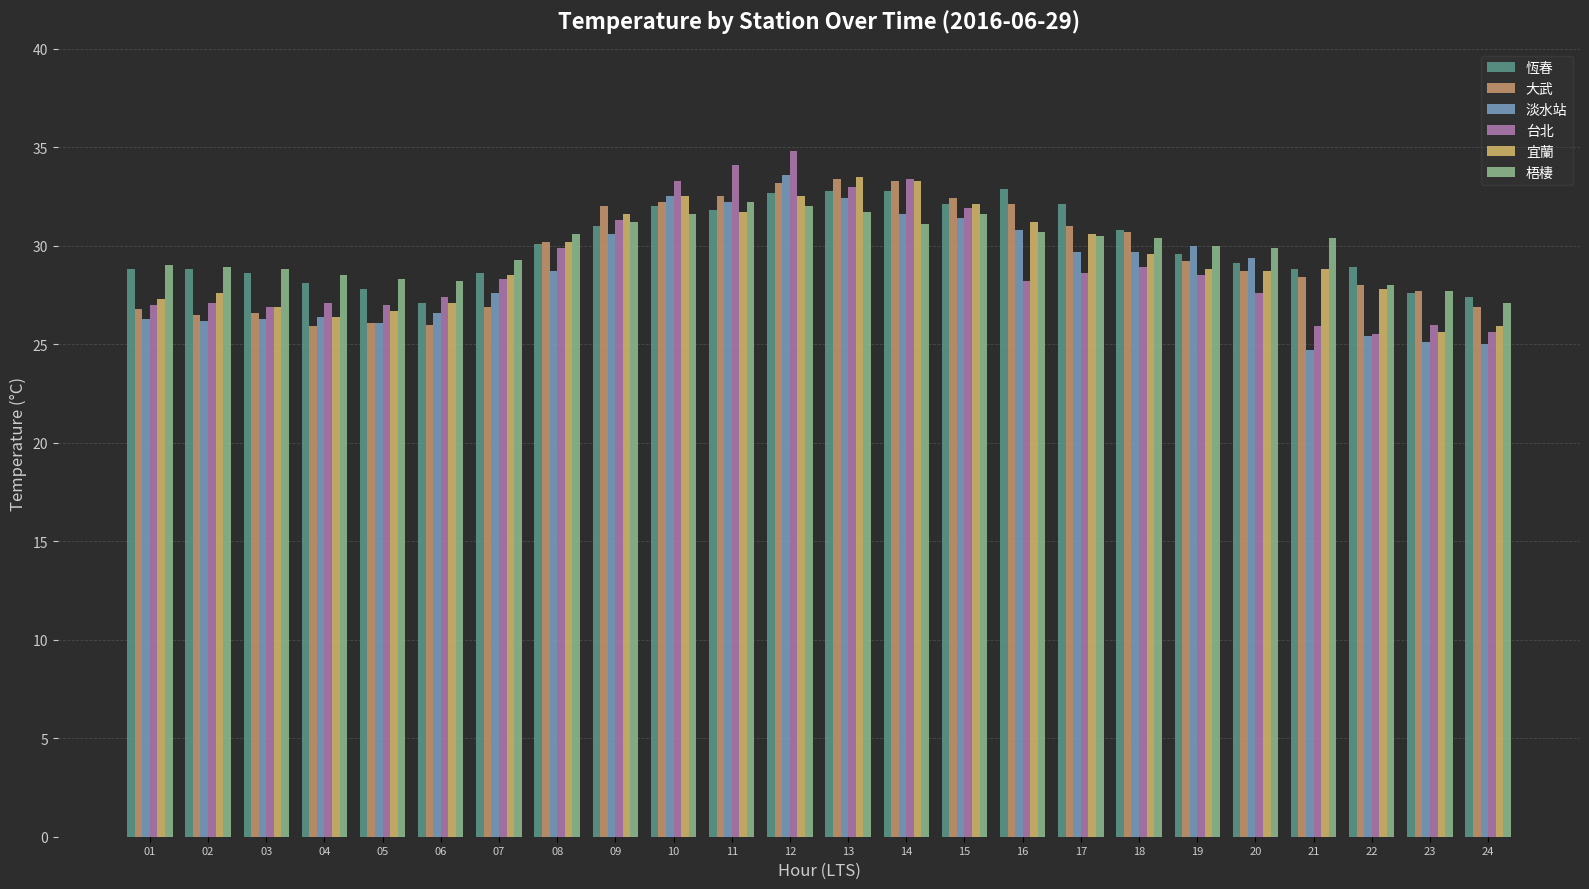

Between 13 and 11, which is larger?

13